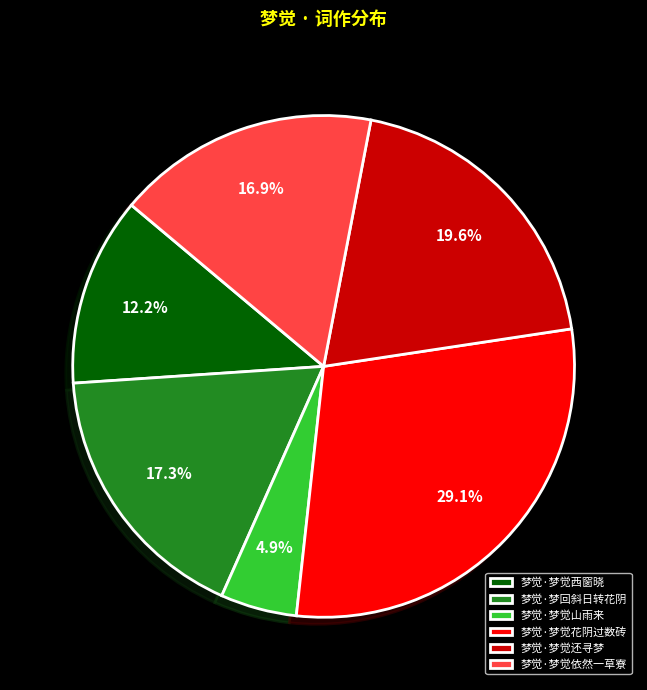

Is 梦觉·梦觉西窗晓 the majority of the pie?

No